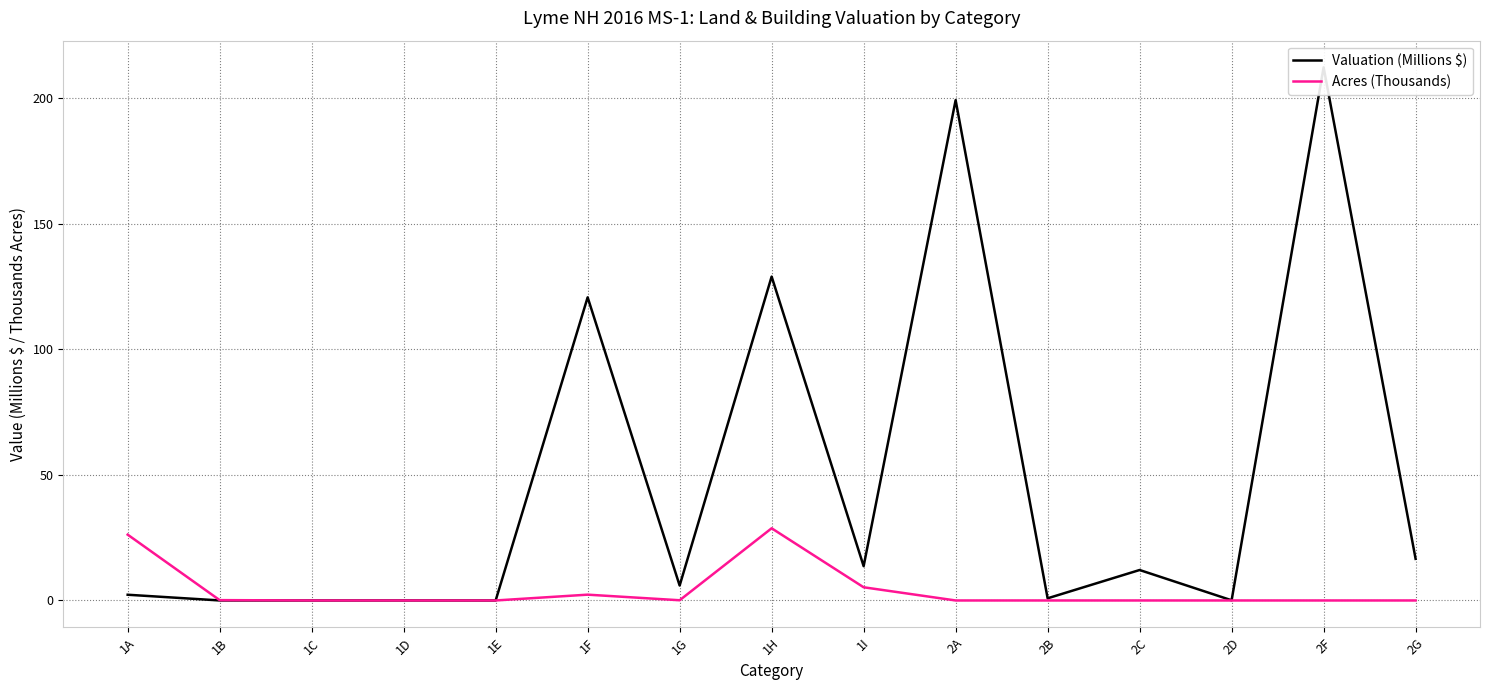

What is the difference between the maximum and minimum values in the Acres (Thousands) series?

28.8